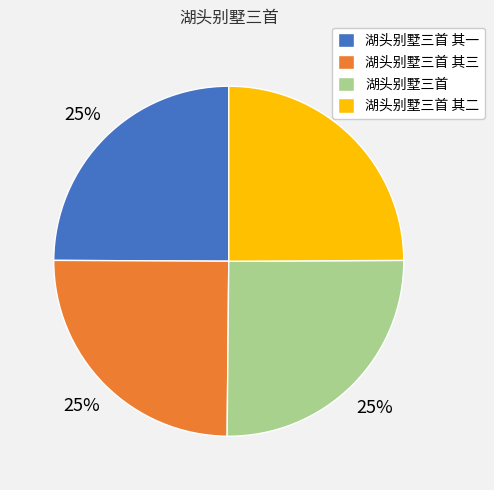

To the nearest percent, what is the combined percentage of 湖头别墅三首 and 湖头别墅三首 其三?

50%